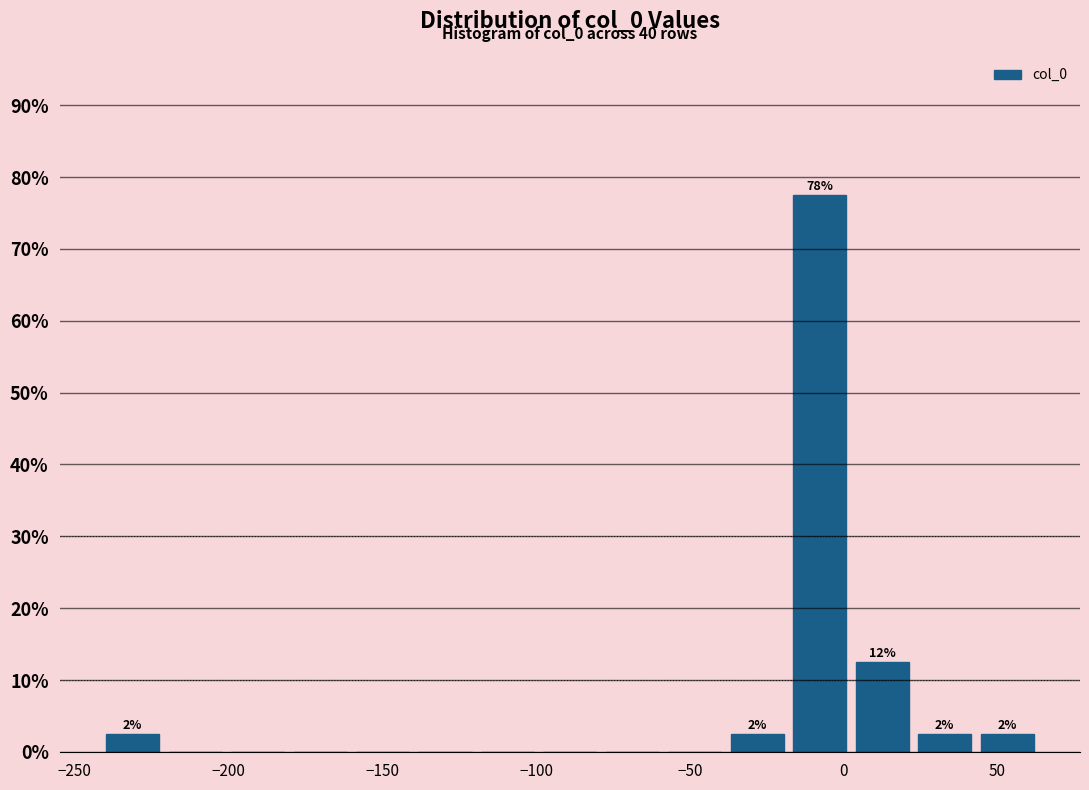

Which range on the x-axis has the tallest bar?

-20 to 0